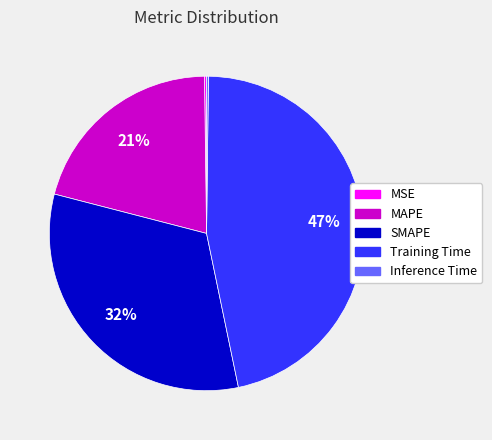

To the nearest percent, what is the difference between the Training Time and MAPE slice percentages?

26%